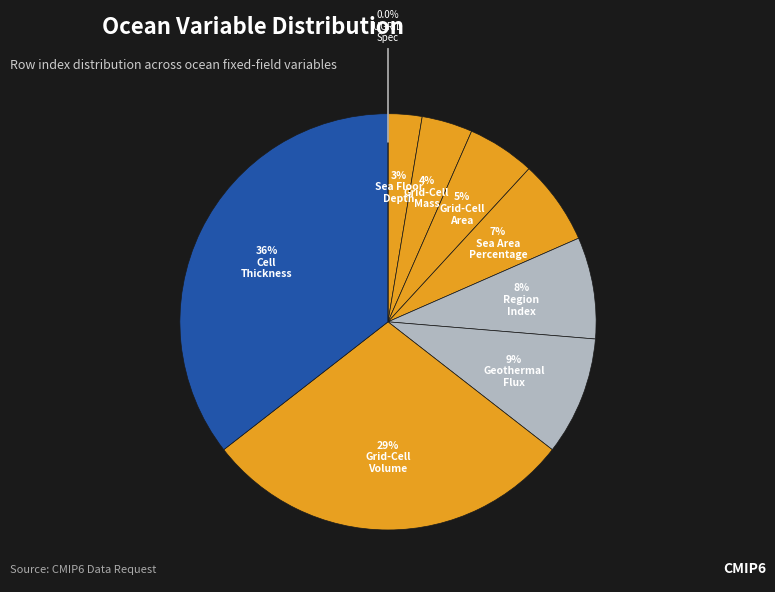

To the nearest percent, what is the combined percentage of Ocean Grid-Cell Volume and UGRID Grid Specification?

29%